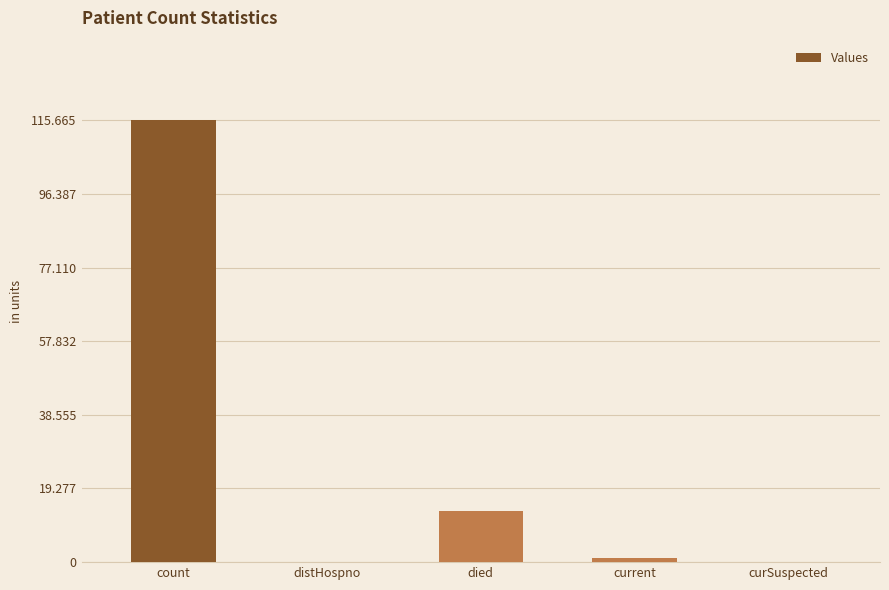

Rank the categories by value from highest to lowest.

count, died, current, distHospno, curSuspected